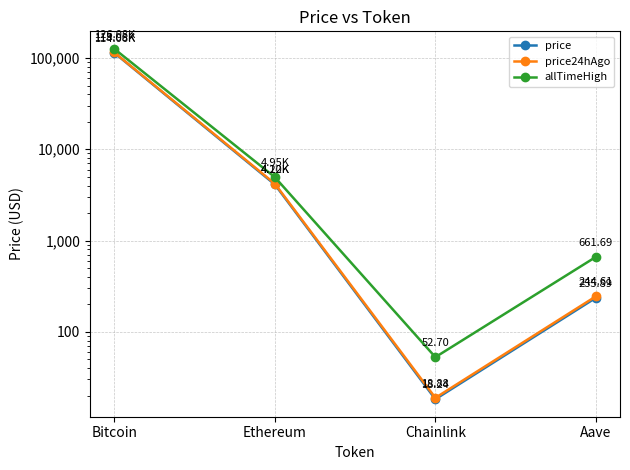

Which series has the widest spread of values?

allTimeHigh